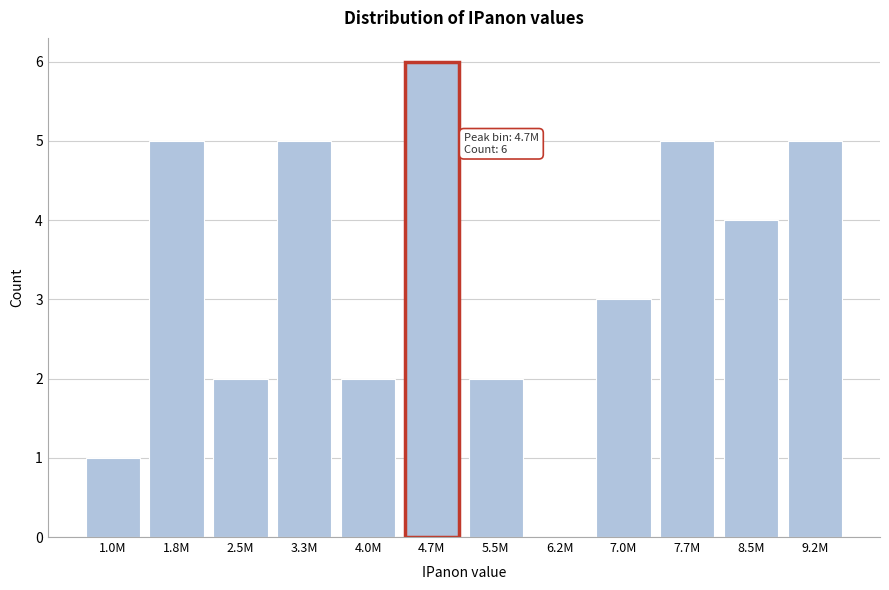

Reading right to left, transcribe all the data shown in this chart.

9.2M=5	8.5M=4	7.7M=5	7.0M=3	6.2M=0	5.5M=2	4.7M=6	4.0M=2	3.3M=5	2.5M=2	1.8M=5	1.0M=1